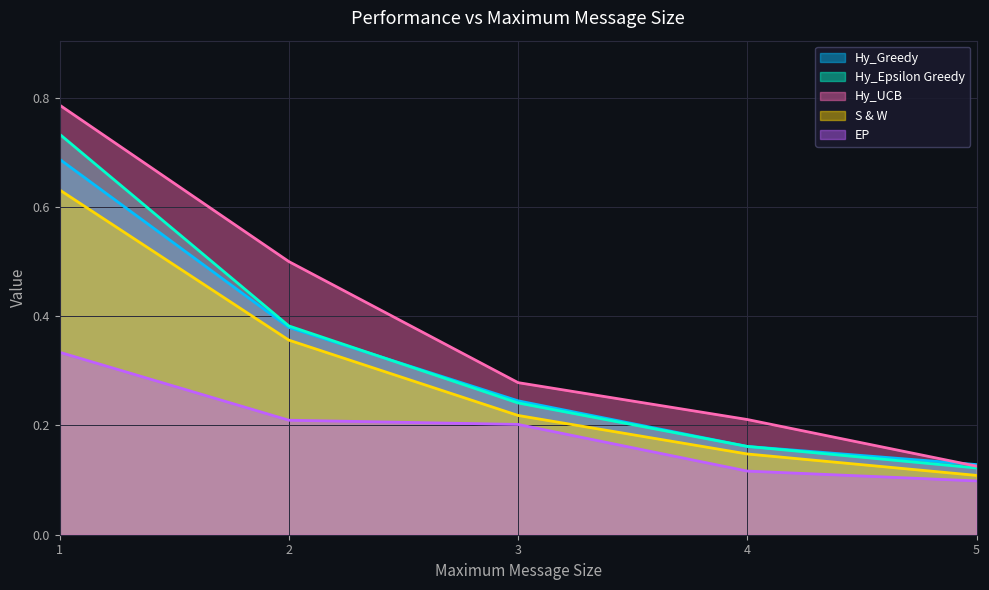

Between 2 and 4, which series saw the biggest shift?

Hy_UCB